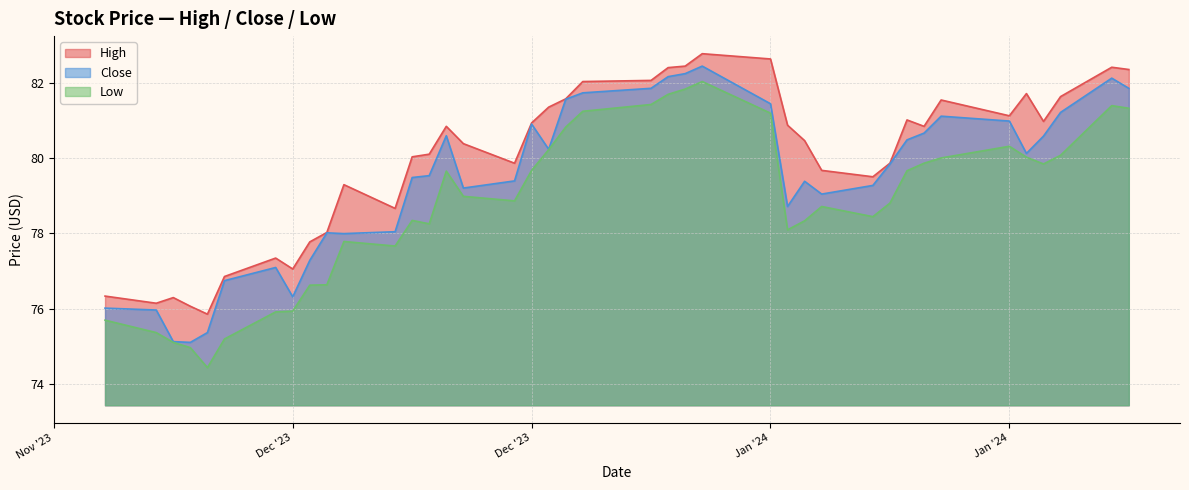

Which series has the largest range (max minus min)?

Low